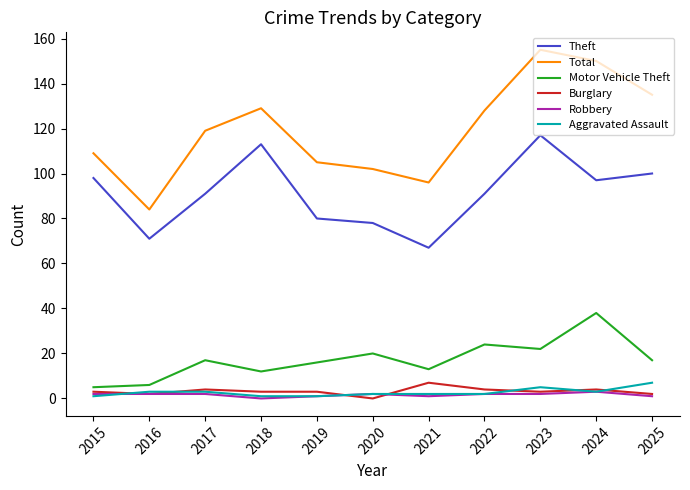

Which series has the largest range (max minus min)?

Total